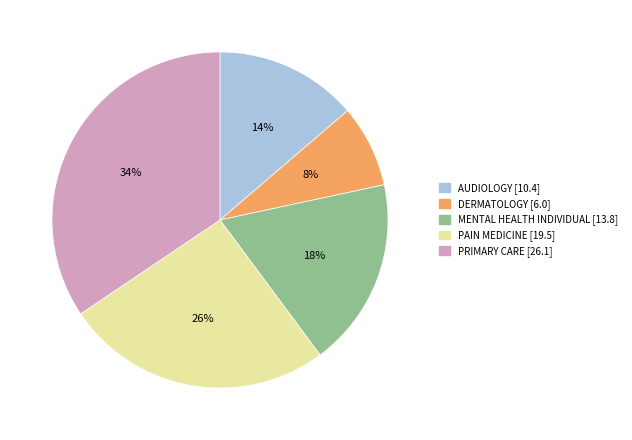

To the nearest percent, what is the difference between the MENTAL HEALTH INDIVIDUAL and PRIMARY CARE slice percentages?

16%